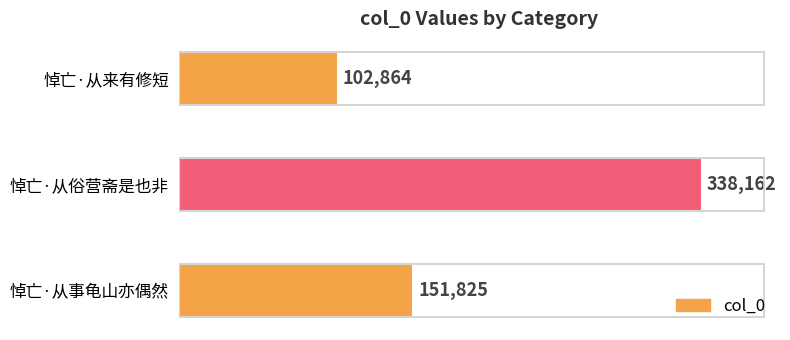

Does the chart contain stacked bars?

No